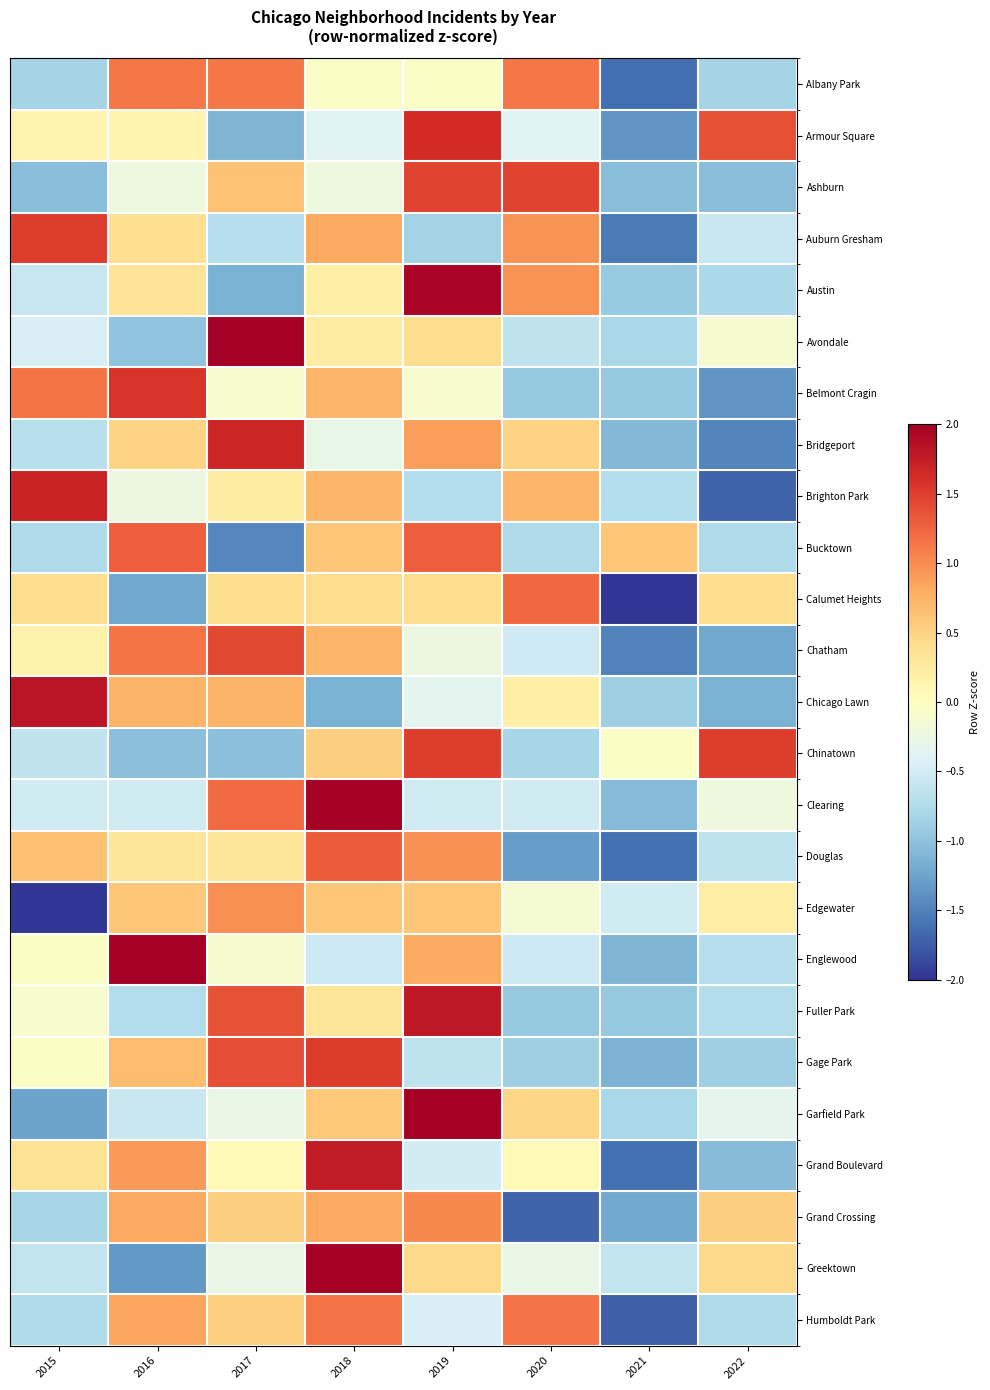

Reading left to right, transcribe all the data shown in this chart.

Albany Park: 2015=-0.8	2016=1.1	2017=1.1	2018=-0.0	2019=-0.0	2020=1.1	2021=-1.6	2022=-0.8
Armour Square: 2015=0.1	2016=0.1	2017=-1.1	2018=-0.4	2019=1.6	2020=-0.4	2021=-1.4	2022=1.4
Ashburn: 2015=-1.0	2016=-0.2	2017=0.6	2018=-0.2	2019=1.5	2020=1.5	2021=-1.0	2022=-1.0
Auburn Gresham: 2015=1.5	2016=0.4	2017=-0.7	2018=0.8	2019=-0.9	2020=1.0	2021=-1.5	2022=-0.6
Austin: 2015=-0.6	2016=0.3	2017=-1.1	2018=0.2	2019=1.9	2020=1.0	2021=-0.9	2022=-0.8
Avondale: 2015=-0.5	2016=-1.0	2017=2.3	2018=0.2	2019=0.4	2020=-0.6	2021=-0.8	2022=-0.1
Belmont Cragin: 2015=1.2	2016=1.6	2017=-0.1	2018=0.7	2019=-0.1	2020=-0.9	2021=-0.9	2022=-1.4
Bridgeport: 2015=-0.7	2016=0.5	2017=1.7	2018=-0.3	2019=0.9	2020=0.5	2021=-1.1	2022=-1.5
Brighton Park: 2015=1.7	2016=-0.2	2017=0.2	2018=0.7	2019=-0.7	2020=0.7	2021=-0.7	2022=-1.7
Bucktown: 2015=-0.8	2016=1.3	2017=-1.5	2018=0.6	2019=1.3	2020=-0.8	2021=0.6	2022=-0.8
Calumet Heights: 2015=0.4	2016=-1.2	2017=0.4	2018=0.4	2019=0.4	2020=1.2	2021=-2.0	2022=0.4
Chatham: 2015=0.2	2016=1.2	2017=1.4	2018=0.7	2019=-0.2	2020=-0.5	2021=-1.5	2022=-1.2
Chicago Lawn: 2015=1.8	2016=0.7	2017=0.7	2018=-1.1	2019=-0.3	2020=0.2	2021=-0.9	2022=-1.1
Chinatown: 2015=-0.6	2016=-1.0	2017=-1.0	2018=0.5	2019=1.5	2020=-0.8	2021=-0.0	2022=1.5
Clearing: 2015=-0.5	2016=-0.5	2017=1.2	2018=2.1	2019=-0.5	2020=-0.5	2021=-1.1	2022=-0.2
Douglas: 2015=0.6	2016=0.3	2017=0.3	2018=1.3	2019=1.0	2020=-1.3	2021=-1.6	2022=-0.6
Edgewater: 2015=-2.4	2016=0.6	2017=1.0	2018=0.6	2019=0.6	2020=-0.1	2021=-0.5	2022=0.2
Englewood: 2015=-0.0	2016=2.2	2017=-0.1	2018=-0.5	2019=0.8	2020=-0.5	2021=-1.1	2022=-0.7
Fuller Park: 2015=-0.1	2016=-0.7	2017=1.4	2018=0.3	2019=1.8	2020=-0.9	2021=-0.9	2022=-0.7
Gage Park: 2015=-0.0	2016=0.7	2017=1.4	2018=1.5	2019=-0.6	2020=-0.9	2021=-1.1	2022=-0.9
Garfield Park: 2015=-1.3	2016=-0.6	2017=-0.3	2018=0.6	2019=2.2	2020=0.5	2021=-0.8	2022=-0.3
Grand Boulevard: 2015=0.4	2016=0.9	2017=0.1	2018=1.8	2019=-0.5	2020=0.1	2021=-1.6	2022=-1.1
Grand Crossing: 2015=-0.8	2016=0.8	2017=0.5	2018=0.8	2019=1.0	2020=-1.7	2021=-1.2	2022=0.5
Greektown: 2015=-0.6	2016=-1.3	2017=-0.3	2018=2.2	2019=0.4	2020=-0.3	2021=-0.6	2022=0.4
Humboldt Park: 2015=-0.8	2016=0.8	2017=0.5	2018=1.2	2019=-0.4	2020=1.2	2021=-1.7	2022=-0.8